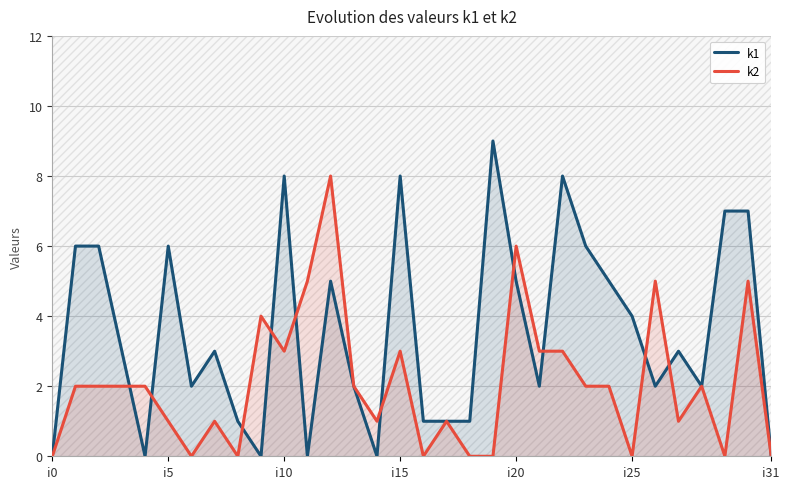

How many series are shown in this chart?

2